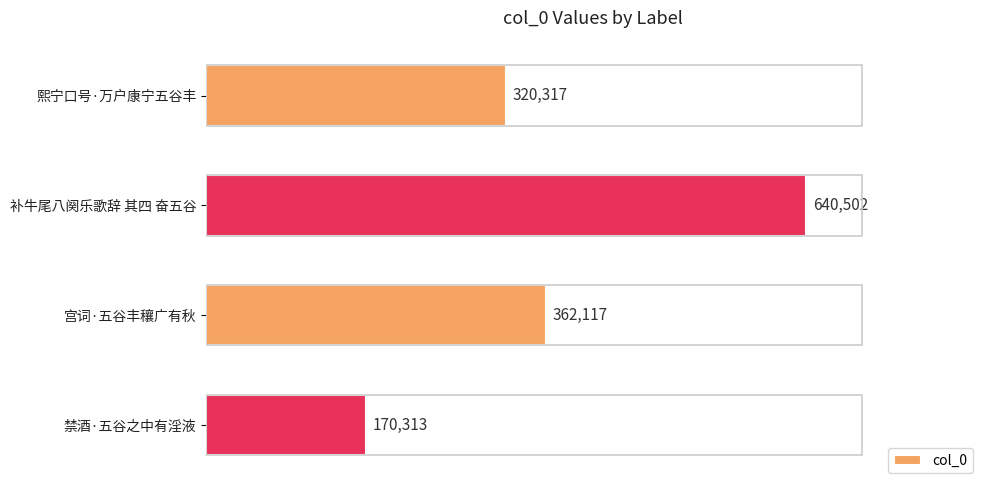

What is the change in value from 补牛尾八阕乐歌辞 其四 奋五谷 to 禁酒·五谷之中有淫液?

-470189